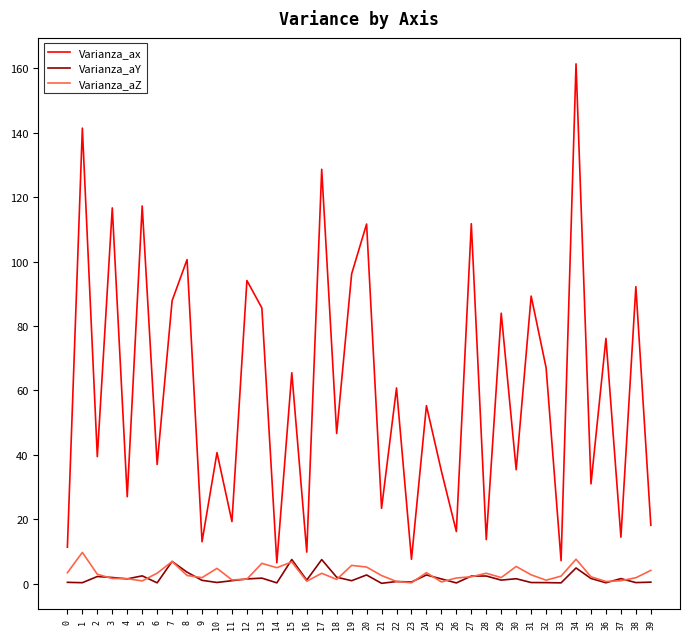

True or false: Varianza_aZ and Varianza_ax intersect in this chart.

False